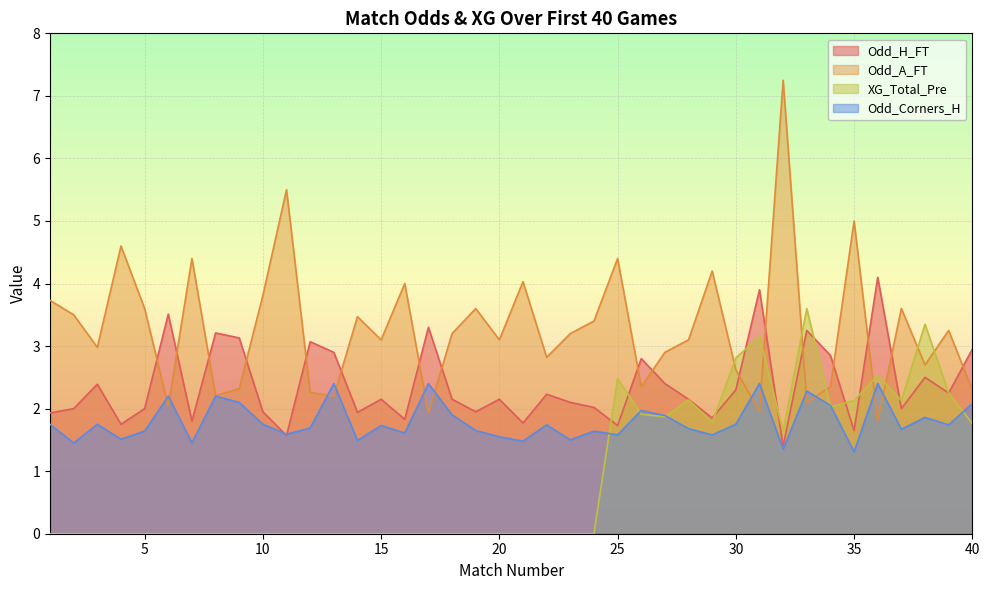

How many interior local valleys does the Odd_Corners_H series have?

14